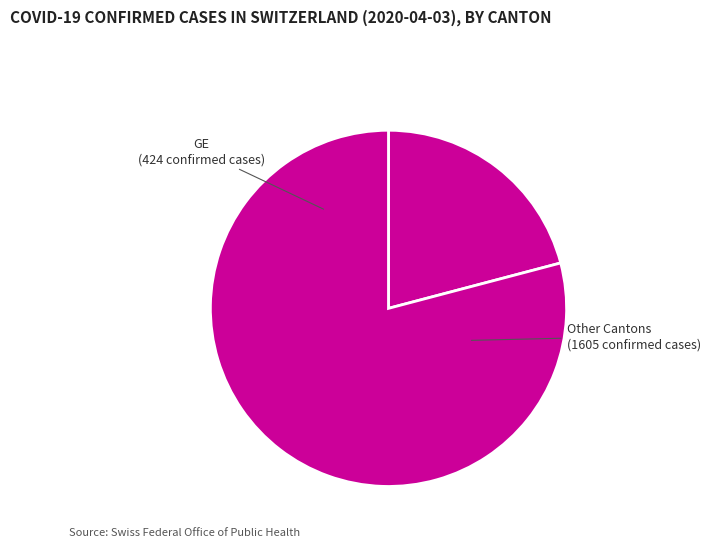

What is the majority slice?

Other Cantons